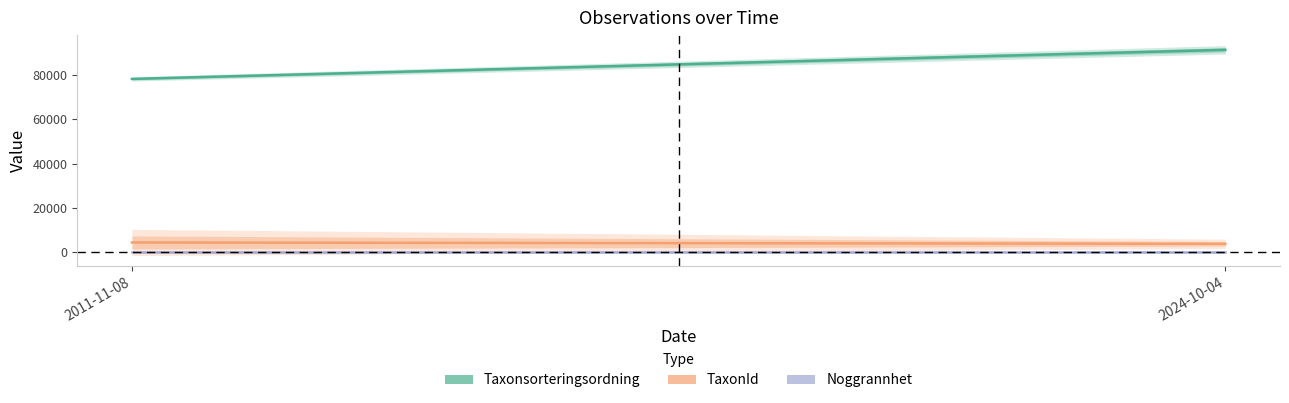

What is the spread (max minus min) of values at 2024-10-04?

89699